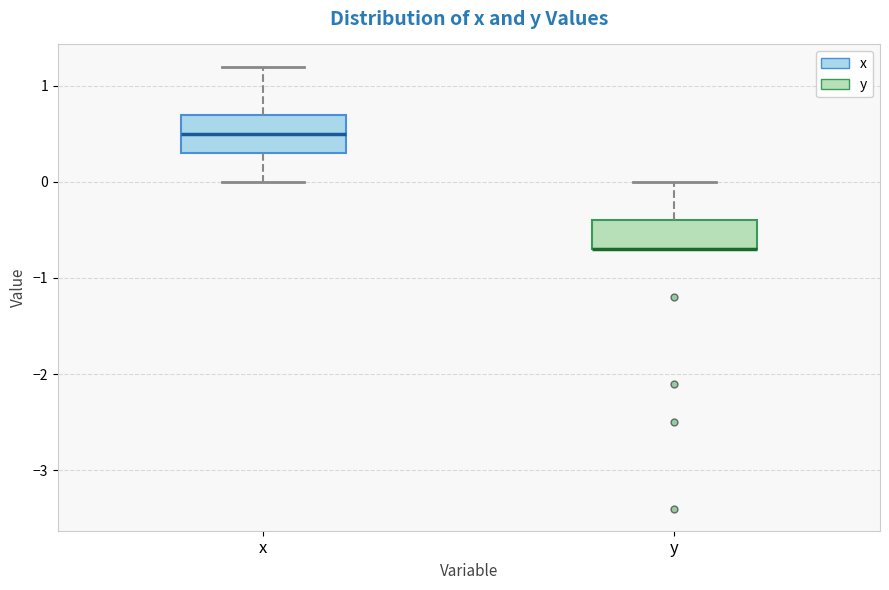

Comparing the boxes themselves (not the whiskers), which one is the tallest?

x